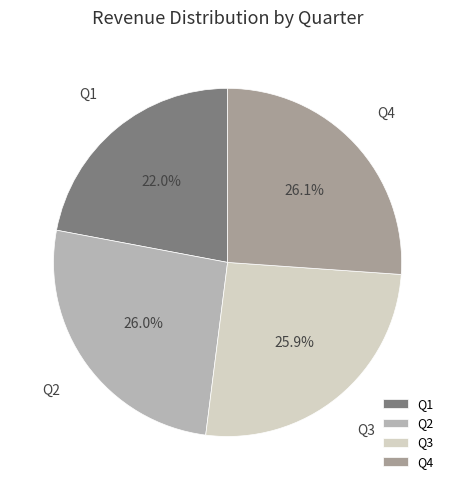

To the nearest percent, what is the difference between the largest and smallest slice percentages?

4%